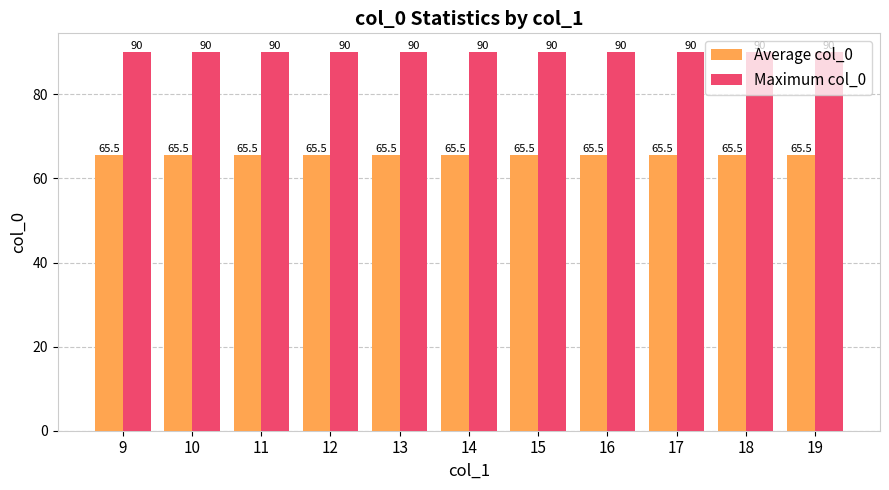

What is the value of the Maximum col_0 bar at the 8th from the left?

90.0